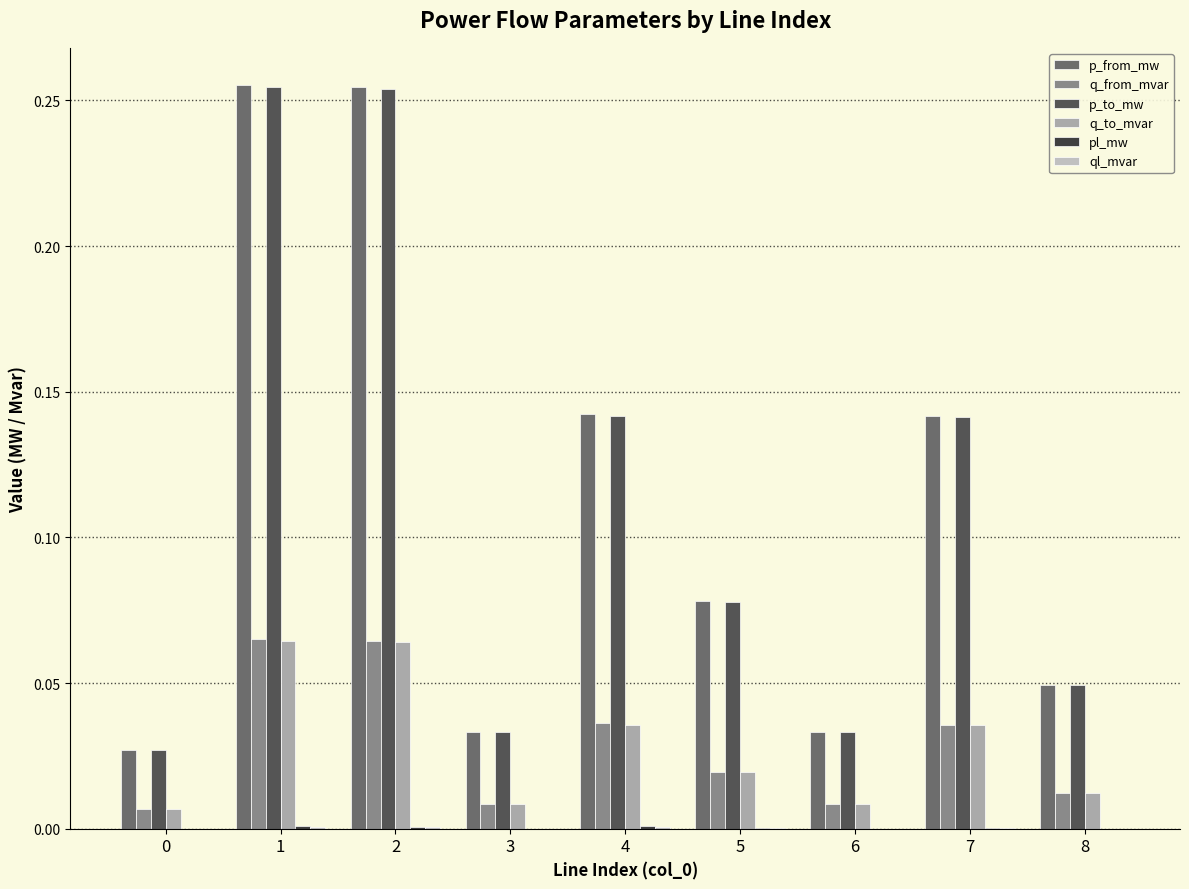

At 3, list the series in order from largest to smallest.

p_from_mw, p_to_mw, q_from_mvar, q_to_mvar, pl_mw, ql_mvar